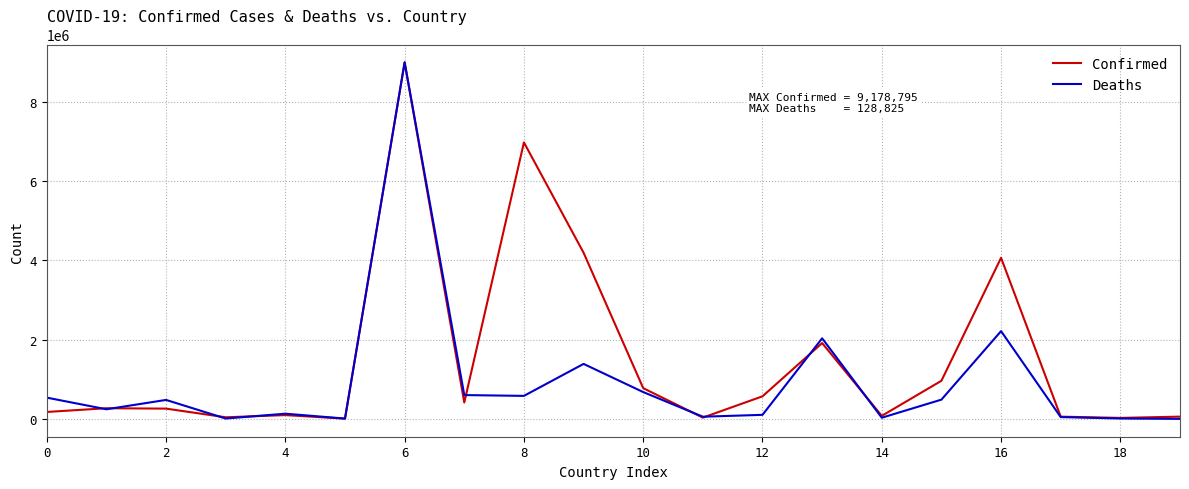

What is the maximum value for Confirmed?

9000000.0